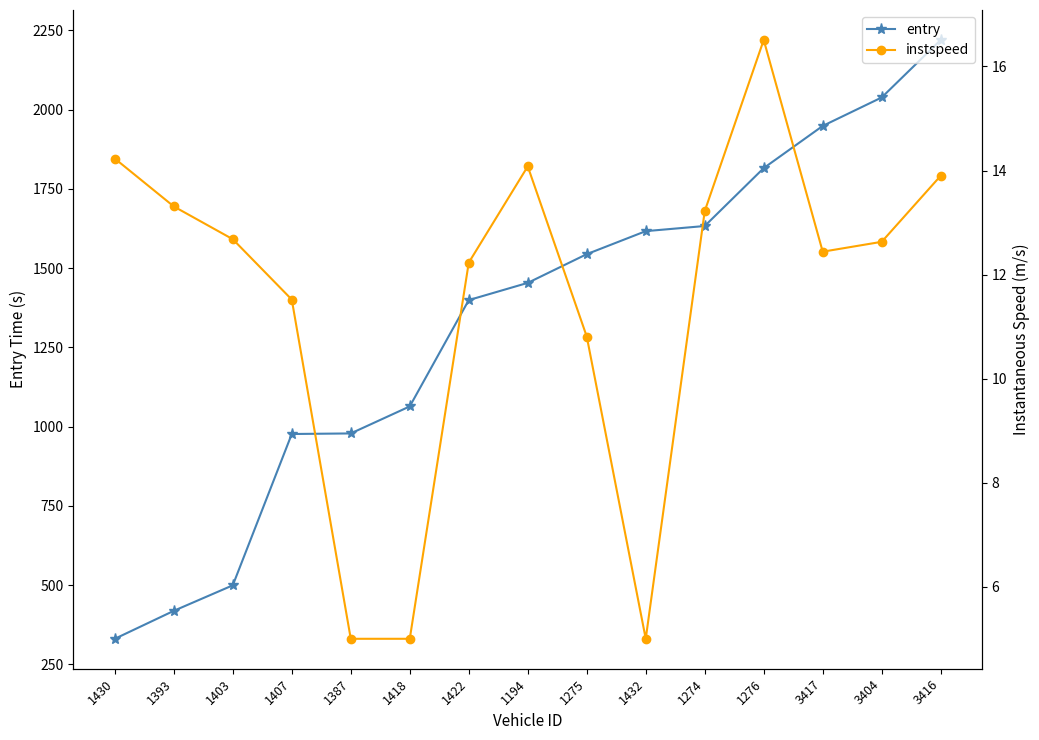

What position from the left is 1393?

2